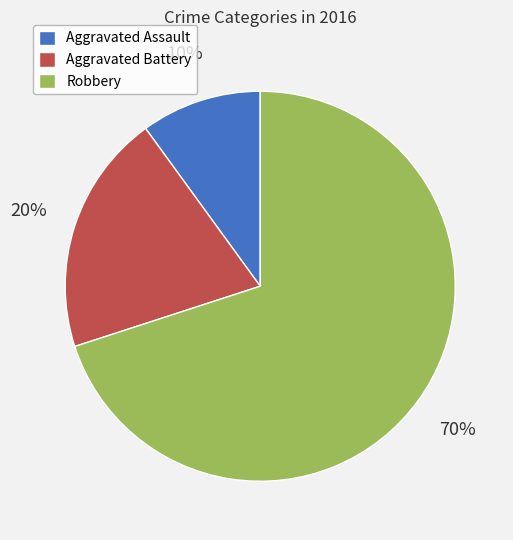

Approximately how many times larger is the value at Aggravated Battery compared to Aggravated Assault?

2.0